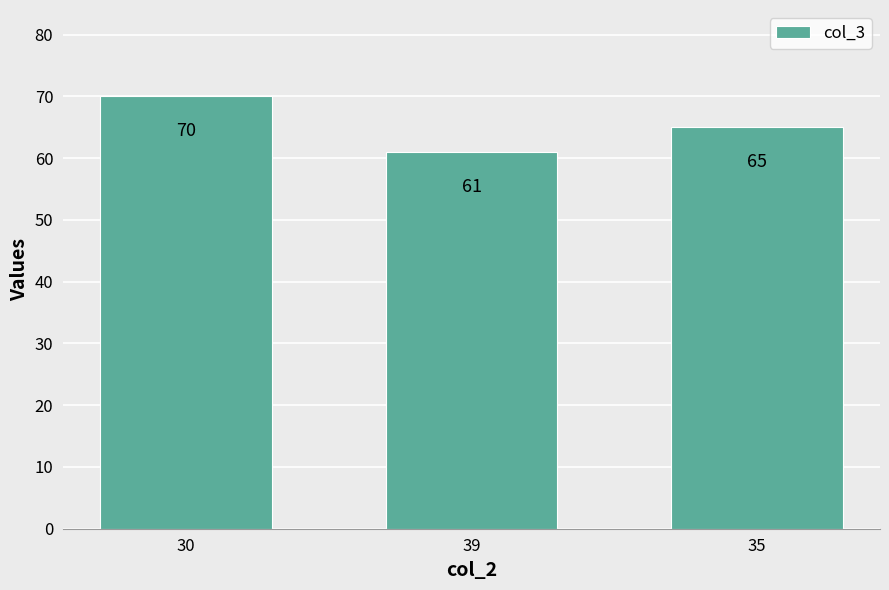

What is the label of the 1st bar from the right?

35